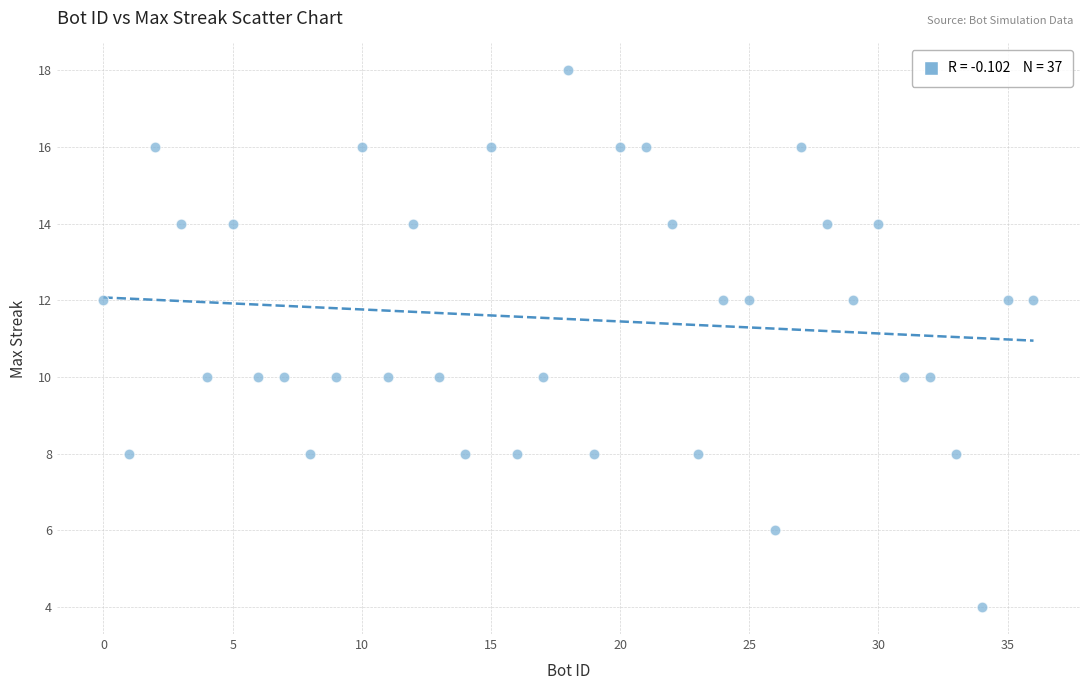

What is the range of X values (max minus min)?

36